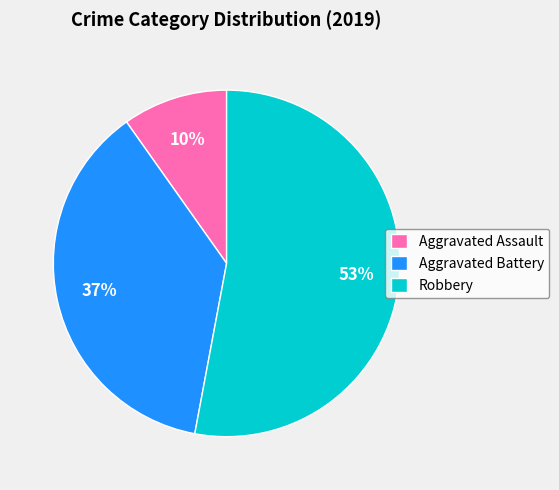

Do Aggravated Assault and Robbery together represent more than half of the pie?

Yes